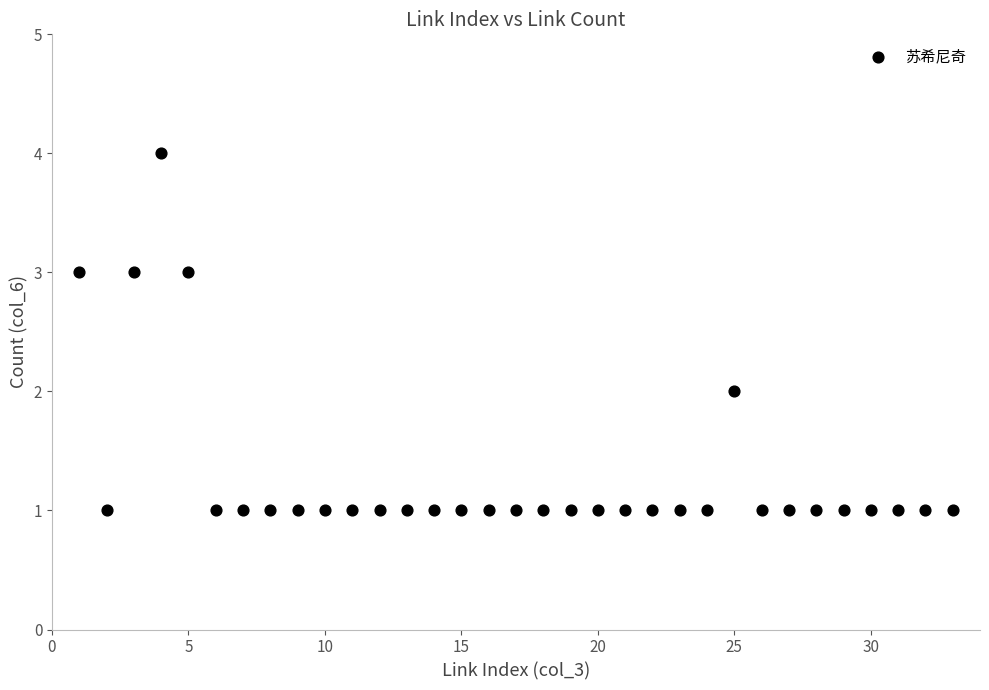

What is the range of Y values (max minus min)?

3